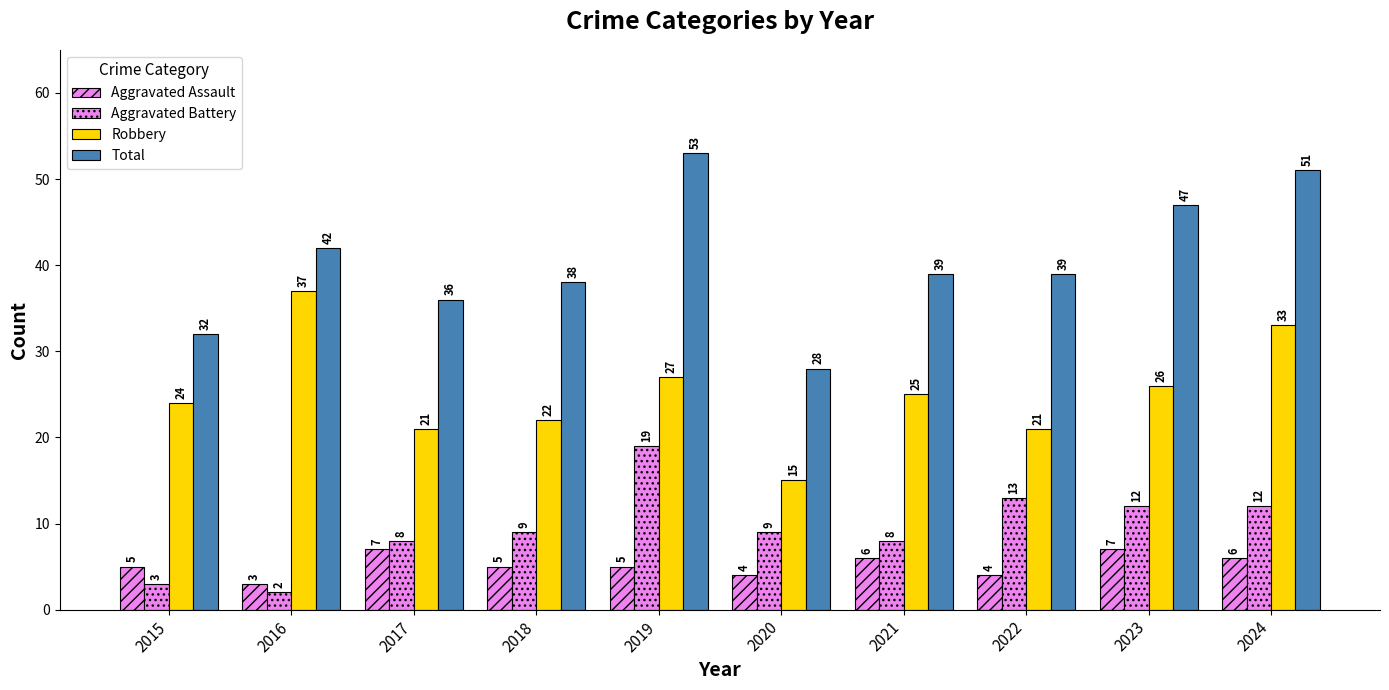

Which series changed the most between 2015 and 2020?

Robbery